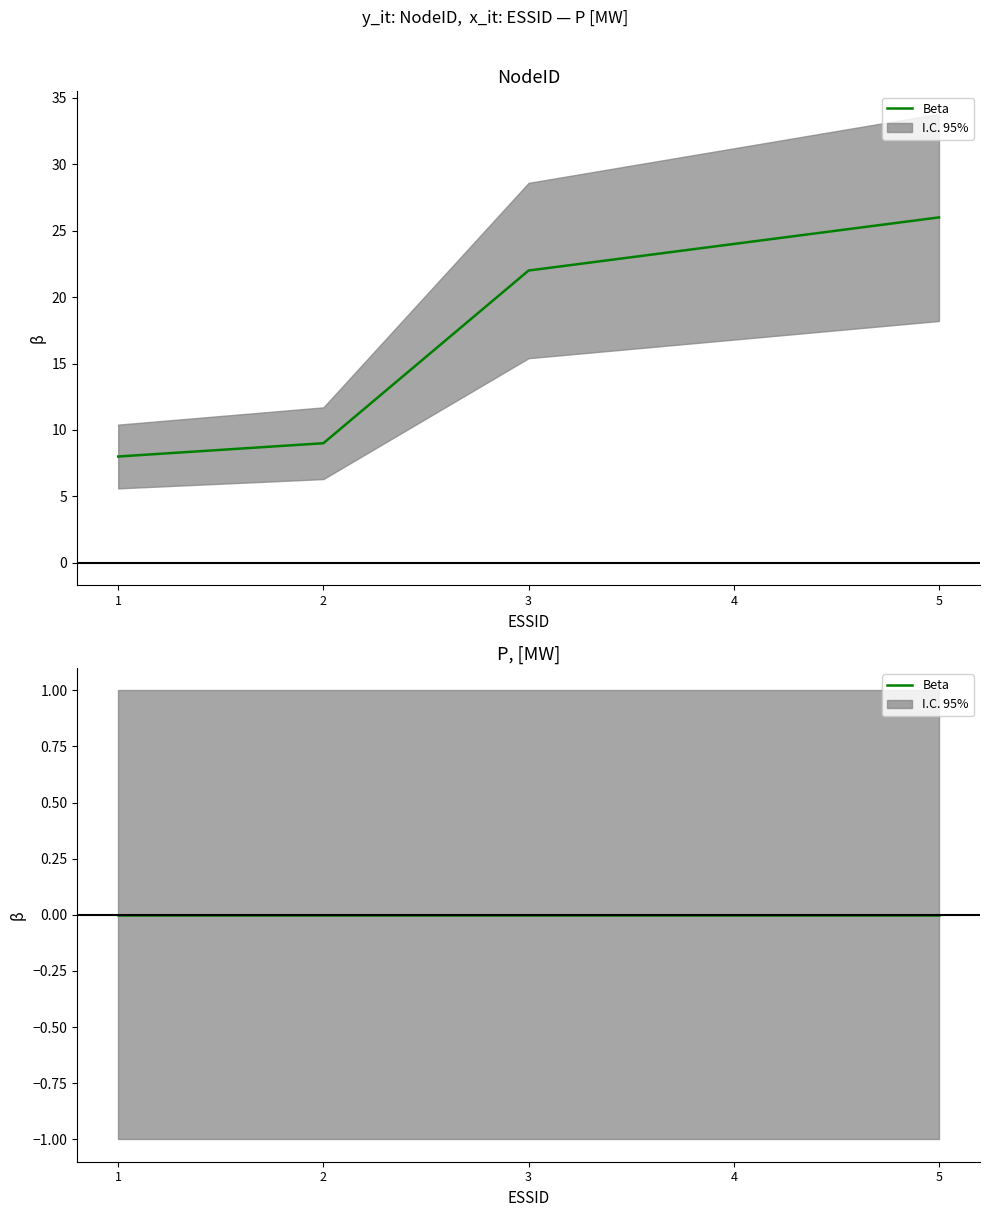

How many values are below 22?

2